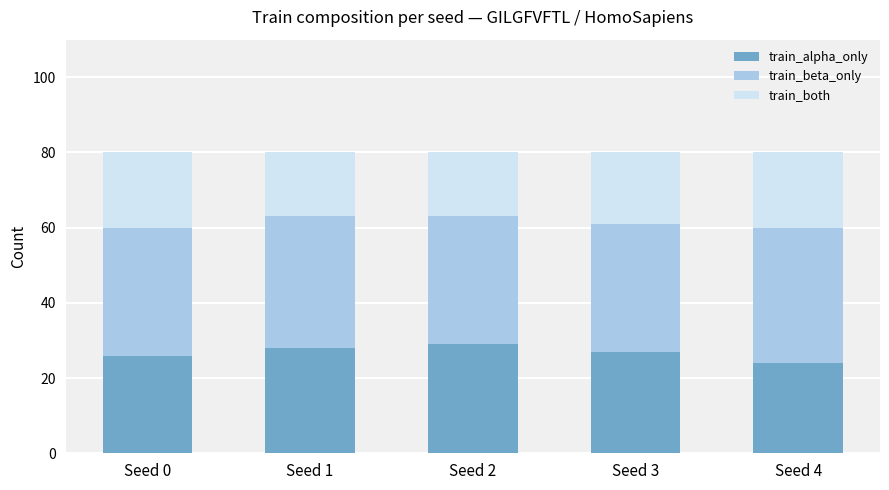

The value of train_alpha_only at Seed 1 is 28. True or false?

True